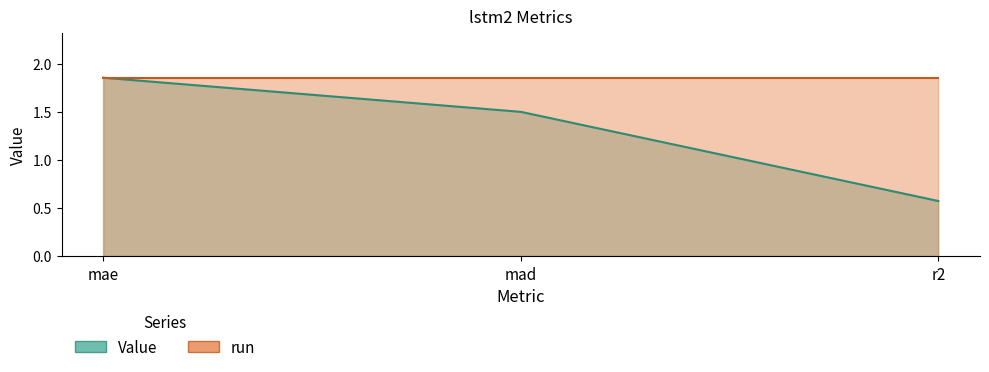

Where does the data first go above 1?

mae